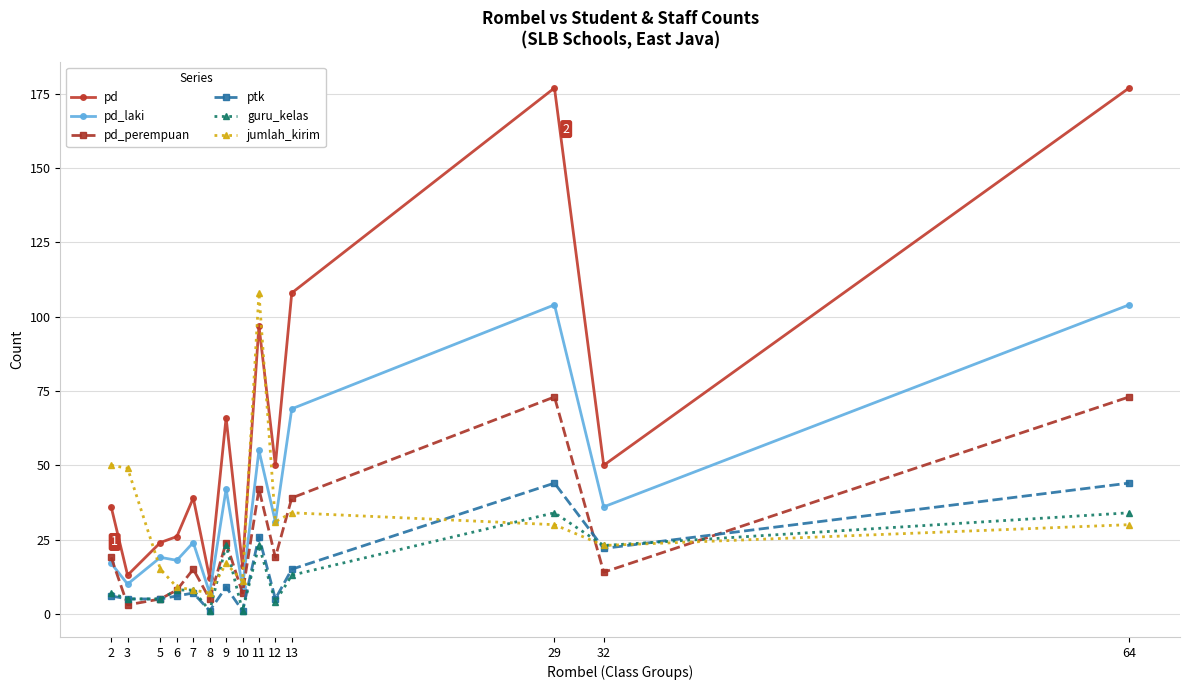

The value of jumlah_kirim at 3 is 49. True or false?

True